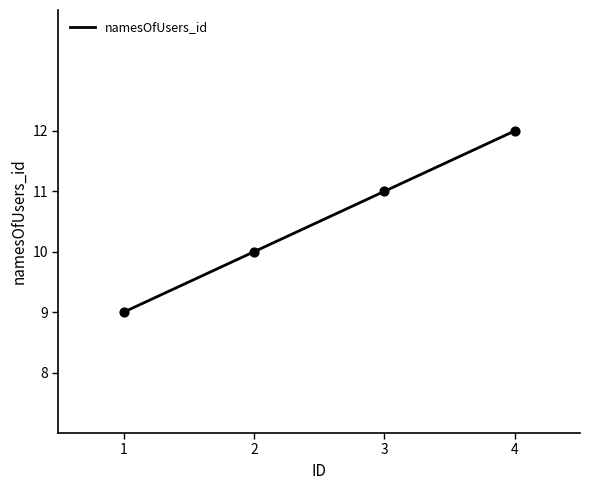

What is the change in value from 3 to 4?

+1